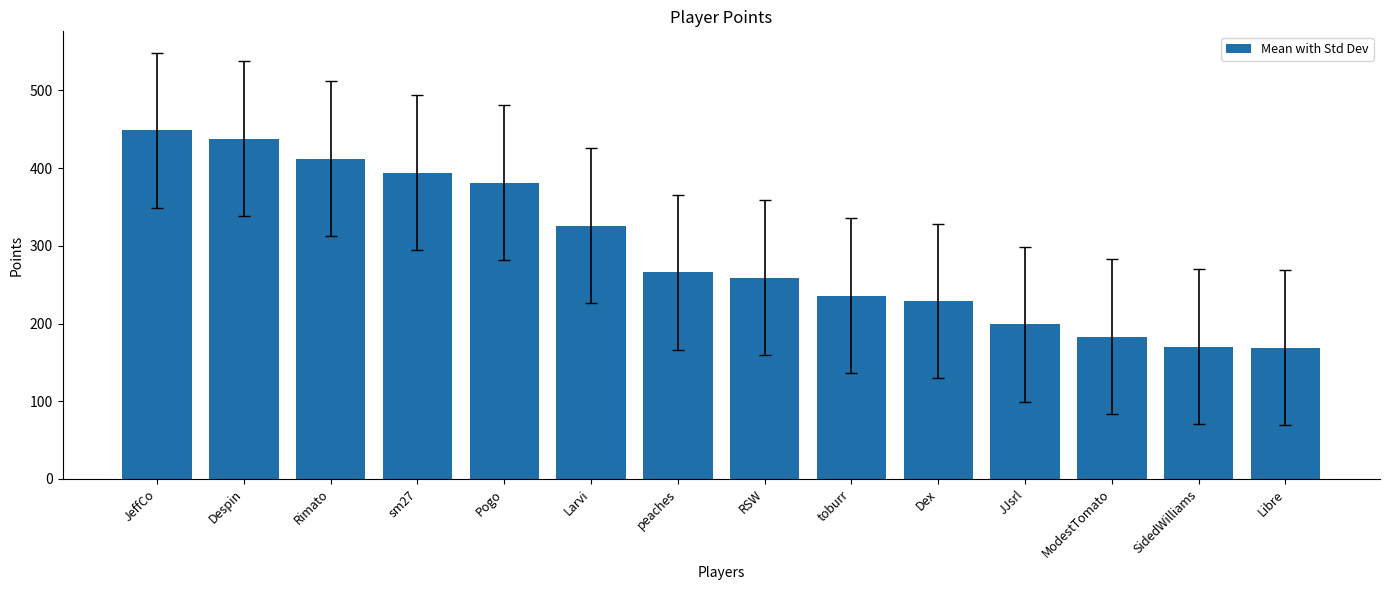

What is the value of the 10th bar from the left?

229